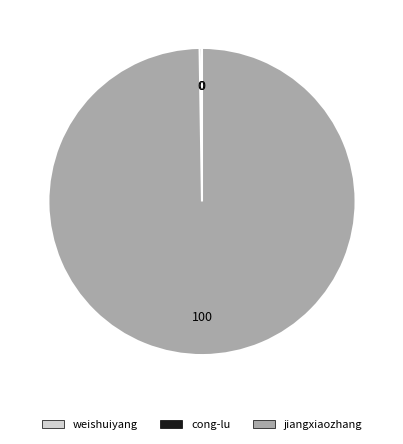

Which slice is the largest?

jiangxiaozhang